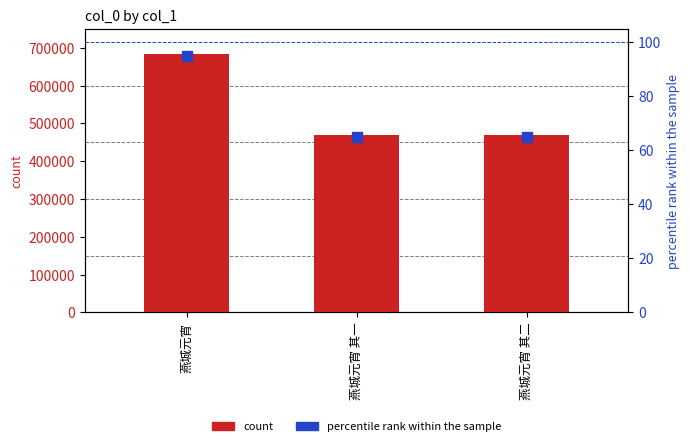

Which series contains the lowest Y value?

percentile rank within the sample